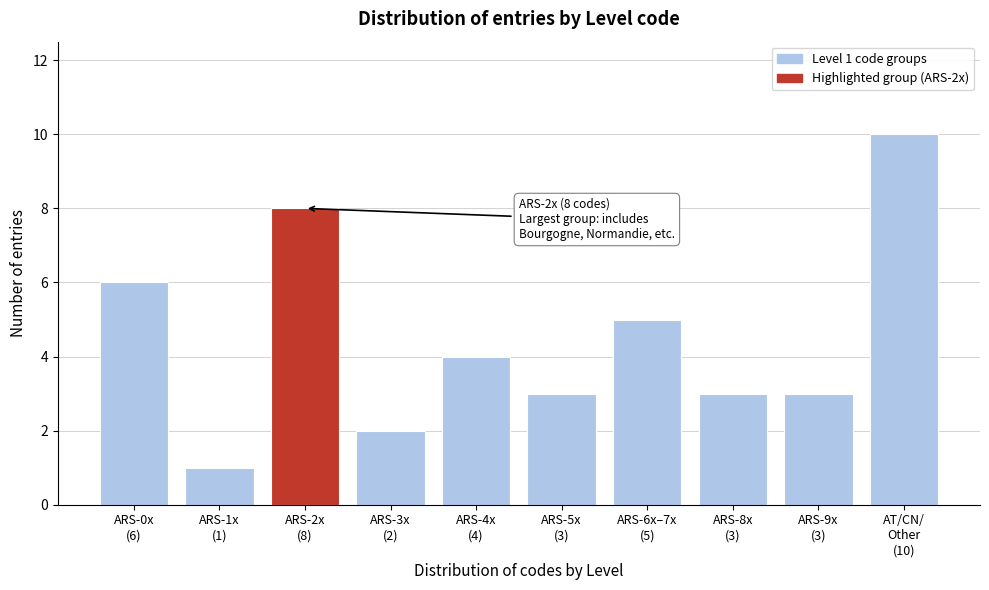

Reading left to right, list all the values displayed in this chart.

6	1	8	2	4	3	5	3	3	10